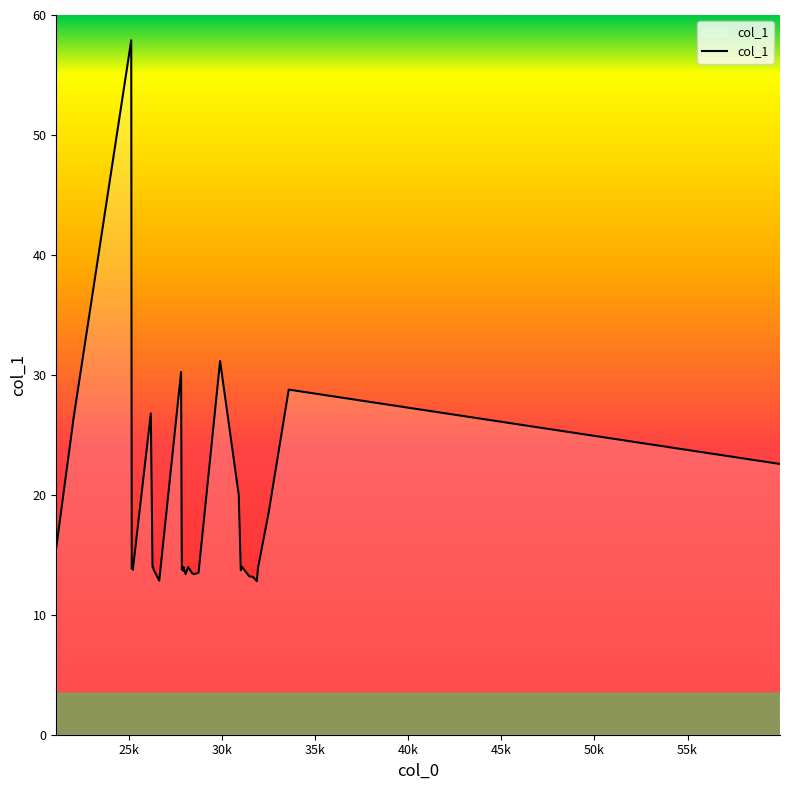

What is the maximum value shown in the chart?

57.9